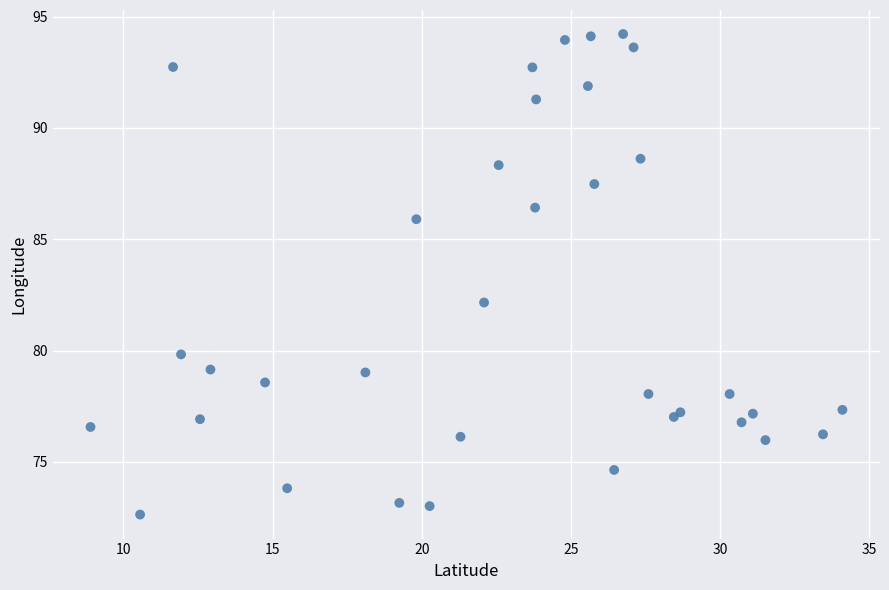

What Y value in the scatter plot is closest to 83?

82.2